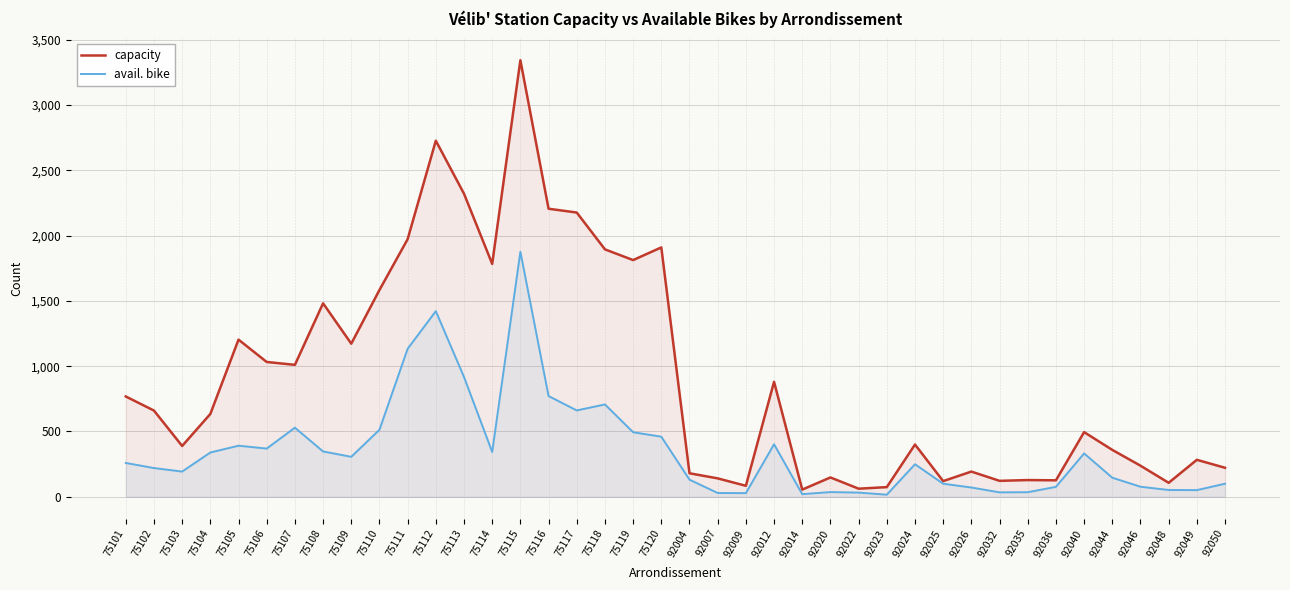

In capacity, how many points are lower than both neighbors (excluding endpoints)?

12